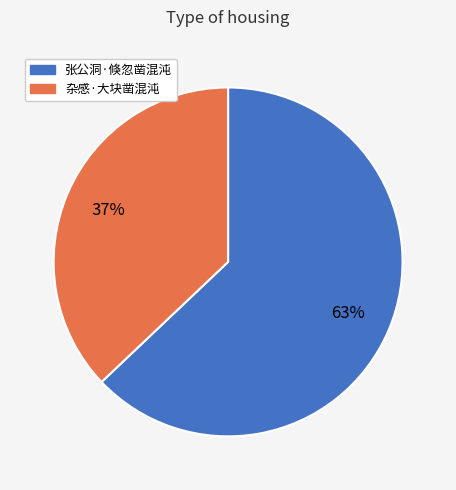

Which has a higher value, 杂感·大块凿混沌 or 张公洞·倏忽凿混沌?

张公洞·倏忽凿混沌